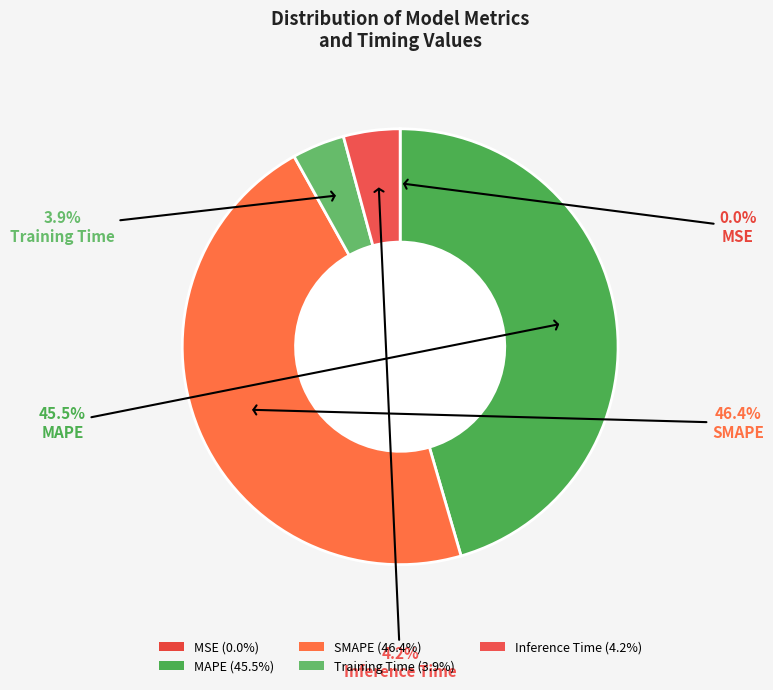

What is the change in value from MSE to Inference Time?

+0.4